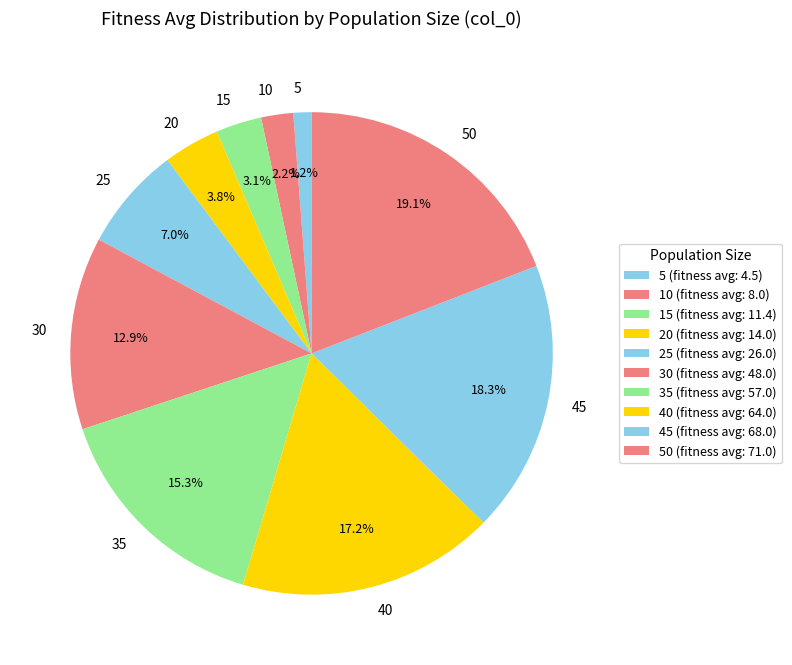

To the nearest percent, what is the difference between the 30 and 20 slice percentages?

9%